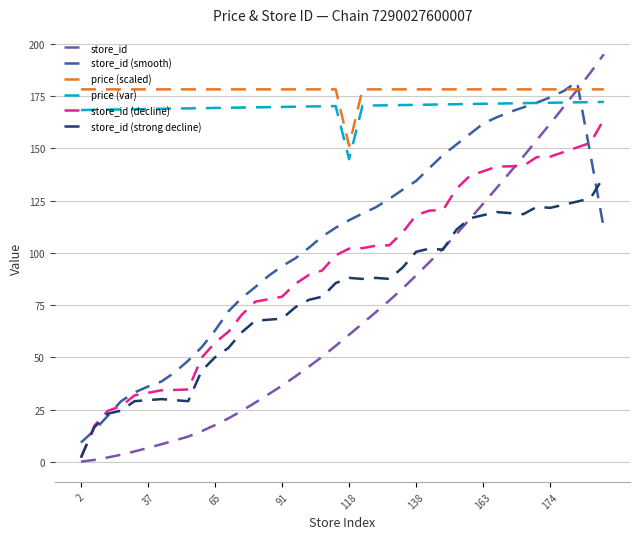

Which series has the widest spread of values?

store_id